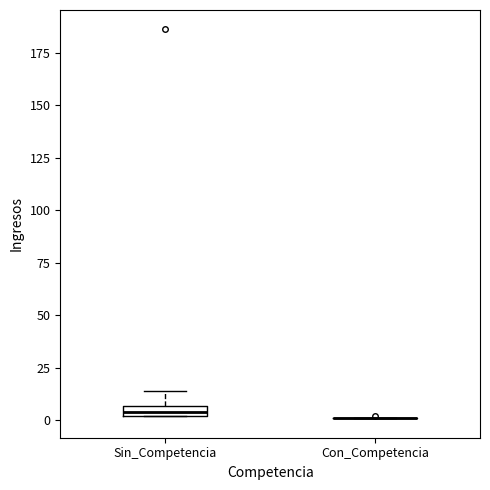

Comparing the boxes themselves (not the whiskers), which one is the tallest?

Sin_Competencia